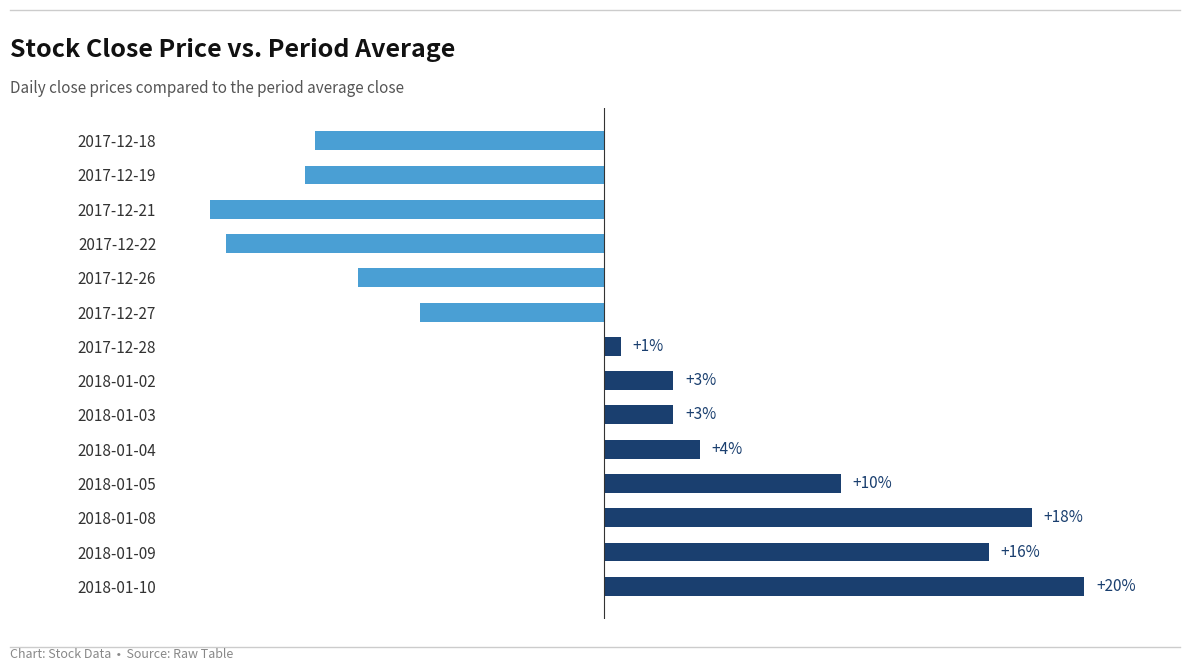

Does the chart contain any negative values?

Yes